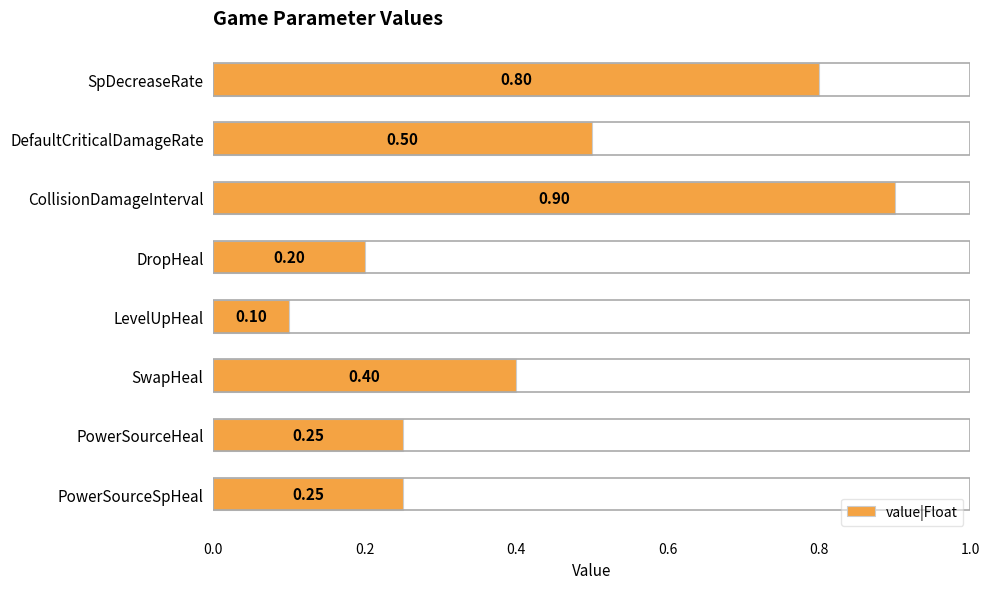

Where is the data nearest to the value 0?

LevelUpHeal